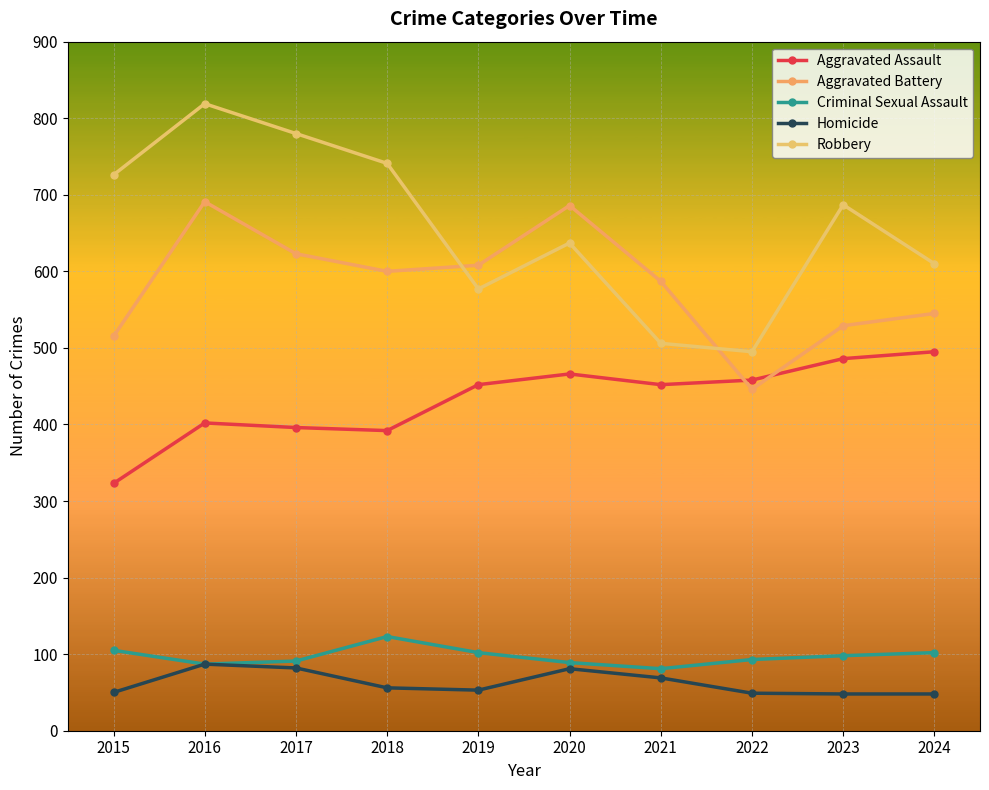

Does the chart have visible grid lines?

Yes